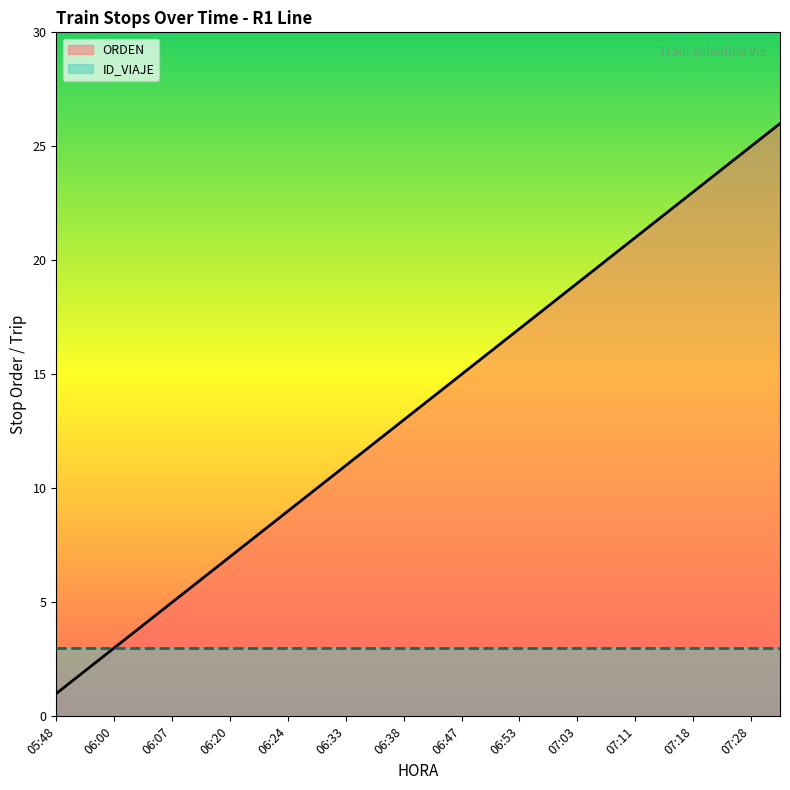

How many lines are shown in the chart?

2